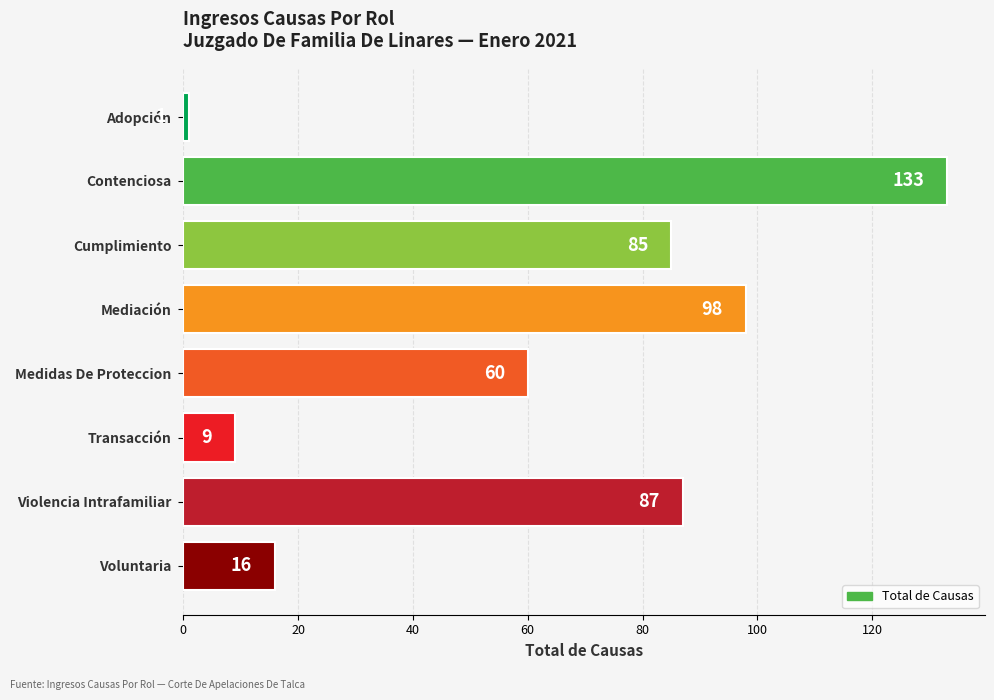

What is the approximate value at Mediación?

98